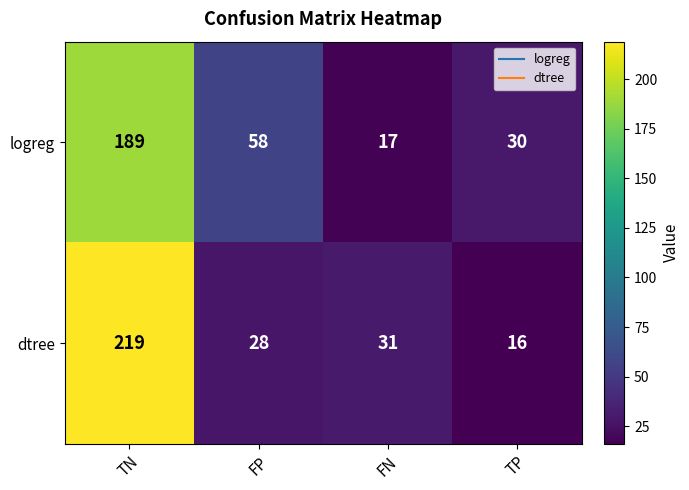

True or false: logreg has a value of 90 at FP.

False